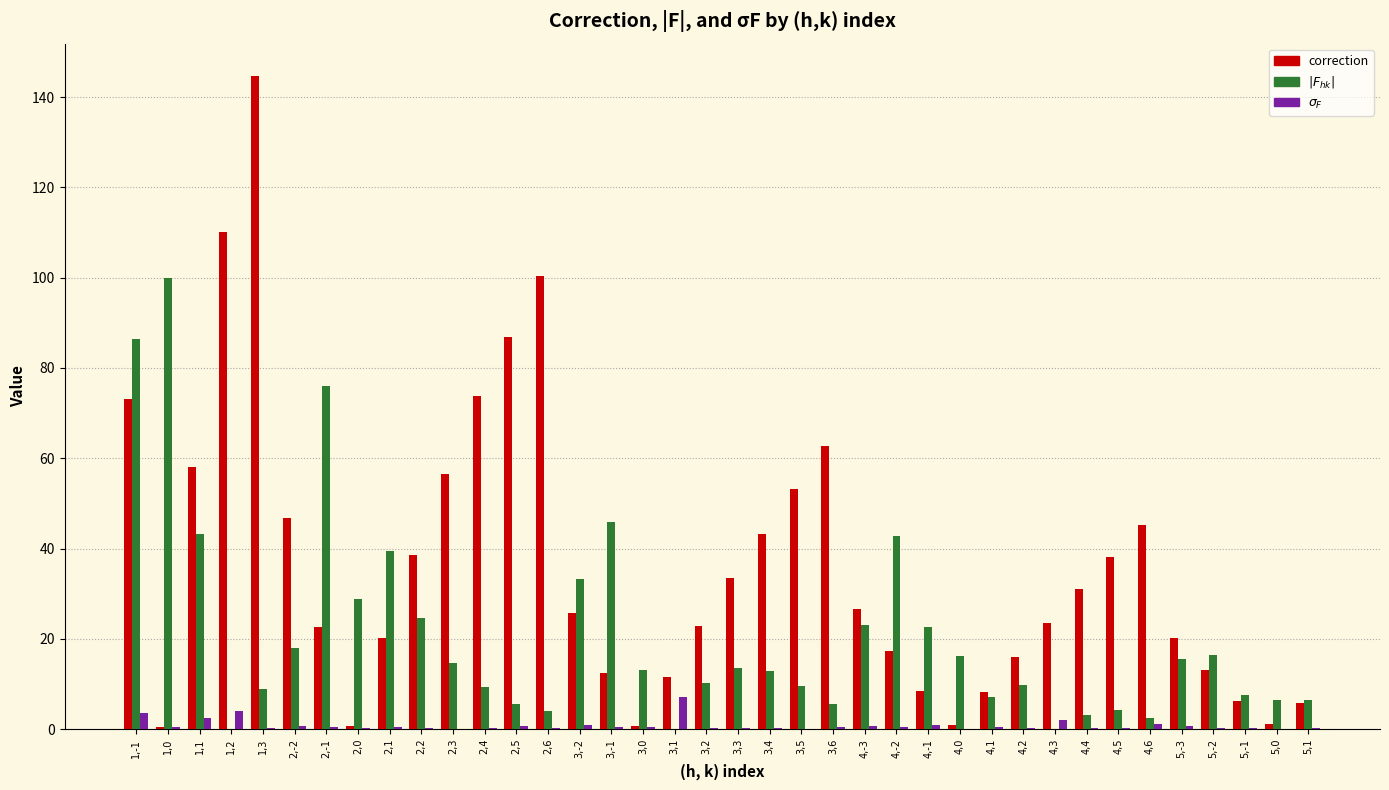

At which category is the sum across all series the highest?

1,-1